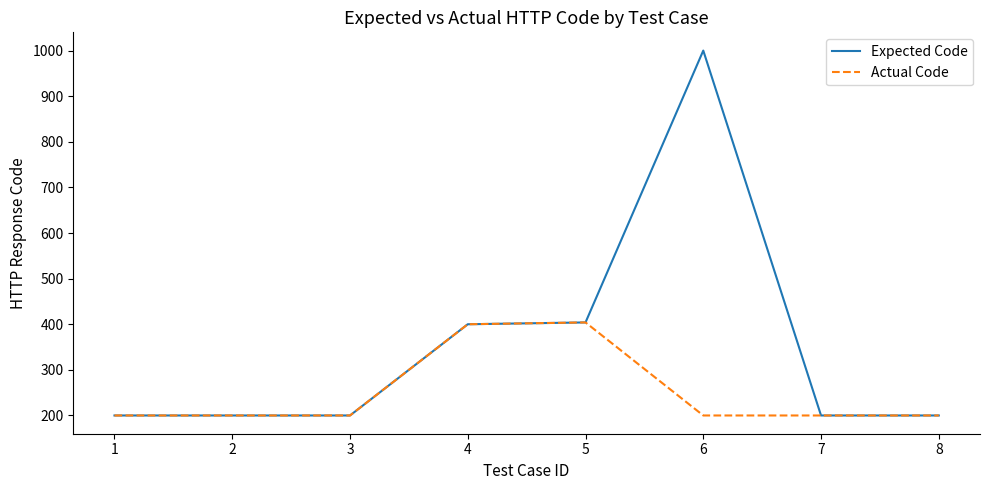

Which series has the largest total across all categories?

Expected Code